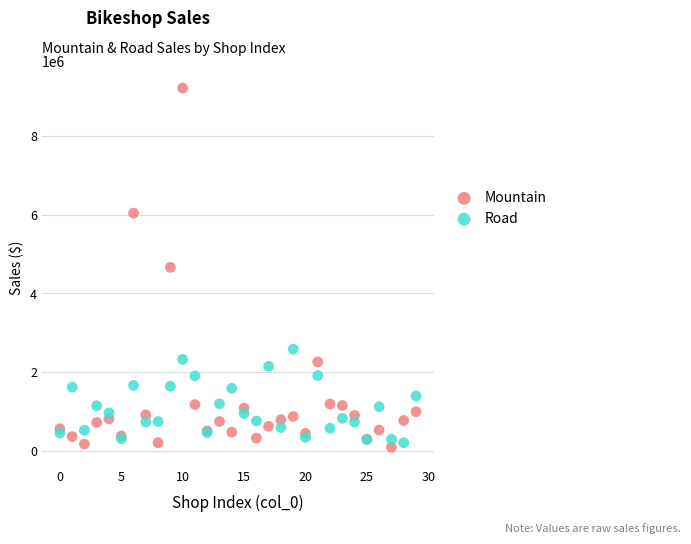

Which series reaches the maximum Y coordinate?

Mountain